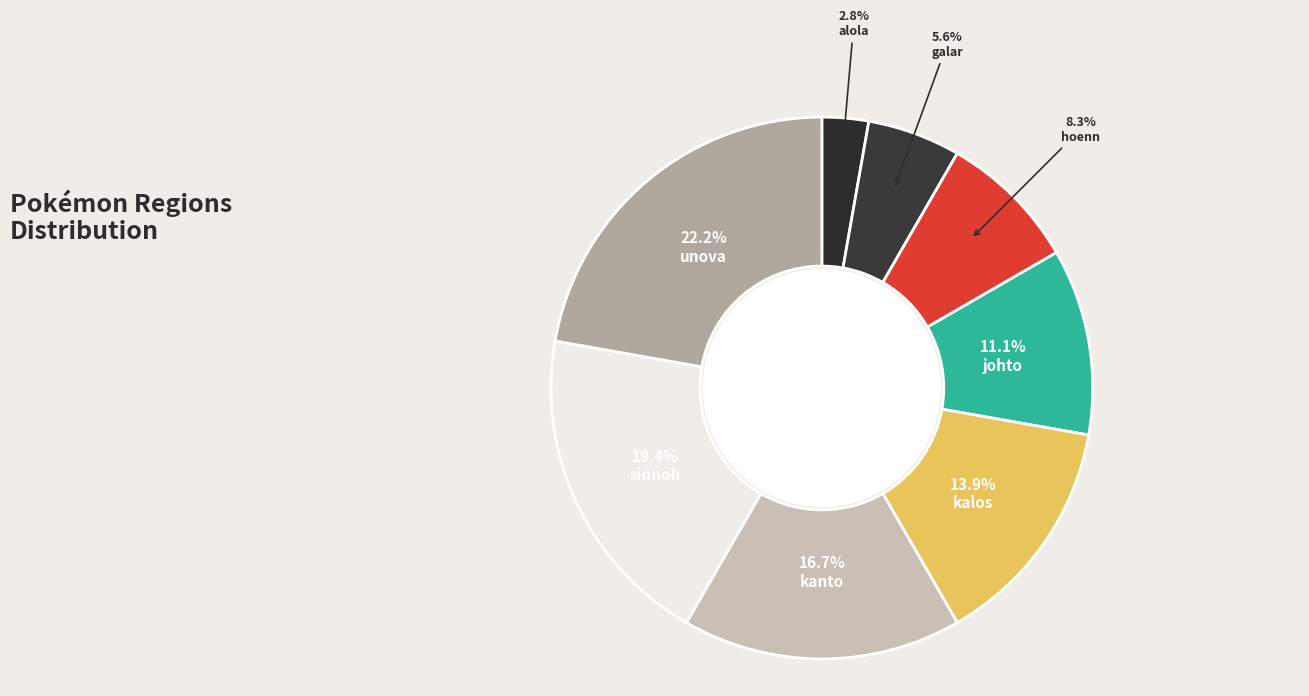

Rank the categories by value from lowest to highest.

alola, galar, hoenn, johto, kalos, kanto, sinnoh, unova